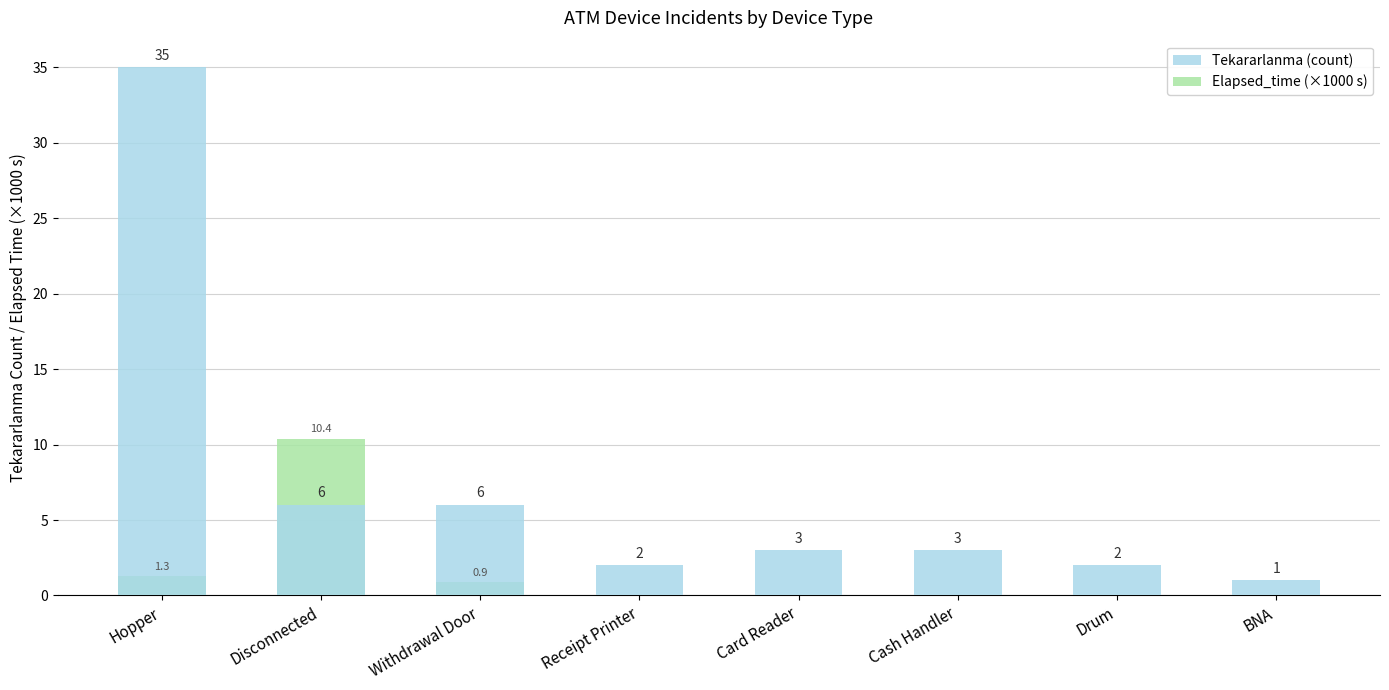

What is the average value of the Tekararlanma (count) series?

7.2